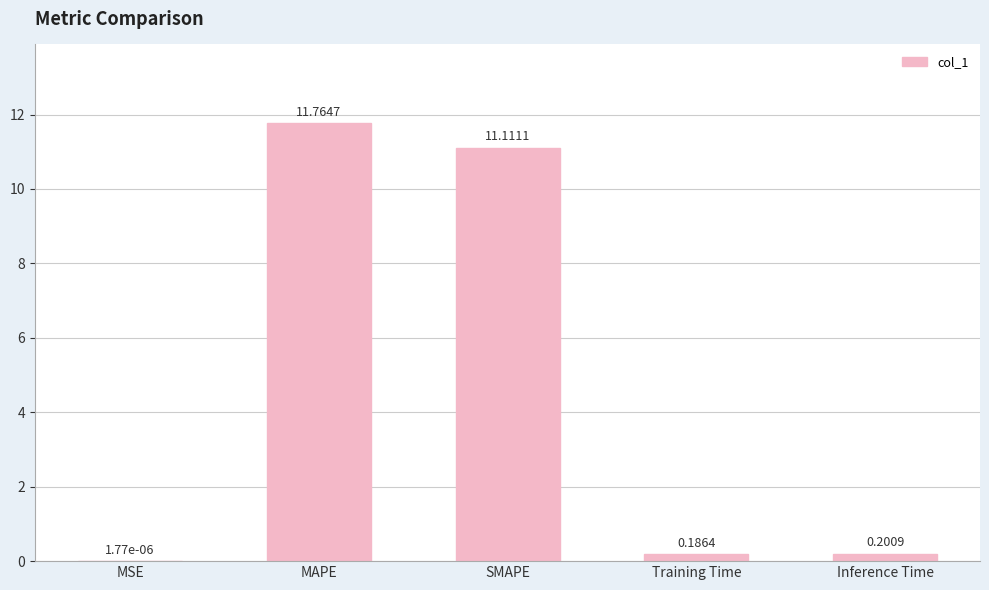

Where is the data nearest to the value 5?

Inference Time